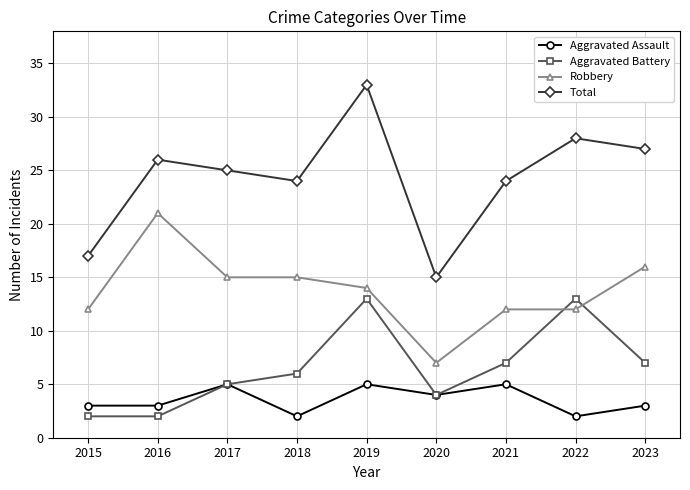

Which series has the largest total across all categories?

Total